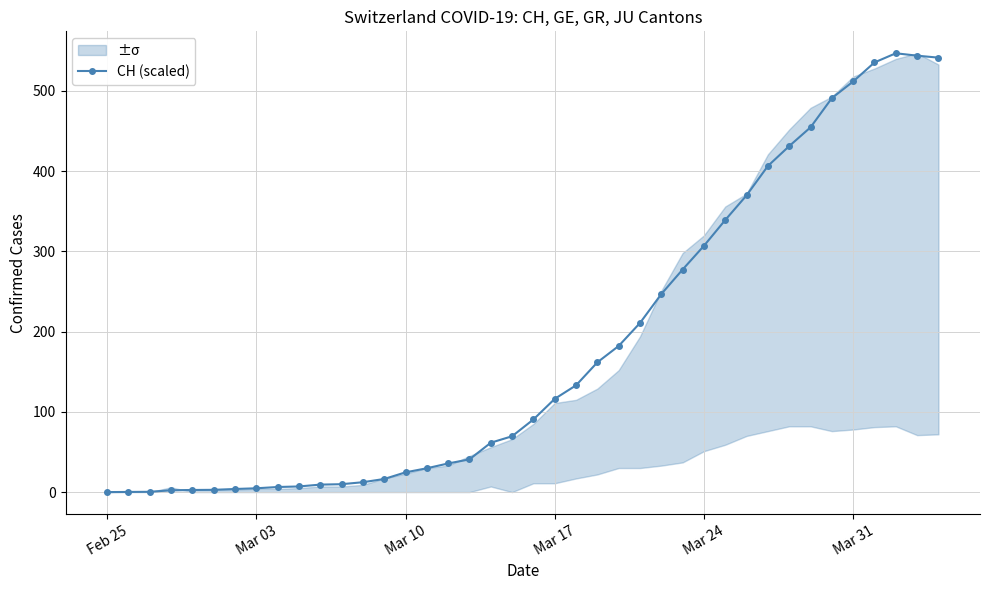

Reading left to right, list all the values displayed in this chart.

0.0	0.2	0.4	2.3	2.6	2.8	3.9	4.7	6.3	7.0	9.3	9.8	12.3	16.4	24.6	29.7	35.7	40.8	61.5	69.6	90.6	116.2	133.1	161.8	182.2	210.8	246.9	277.5	307.0	339.2	369.9	406.5	431.3	454.7	491.1	511.8	535.6	547.0	544.0	541.5